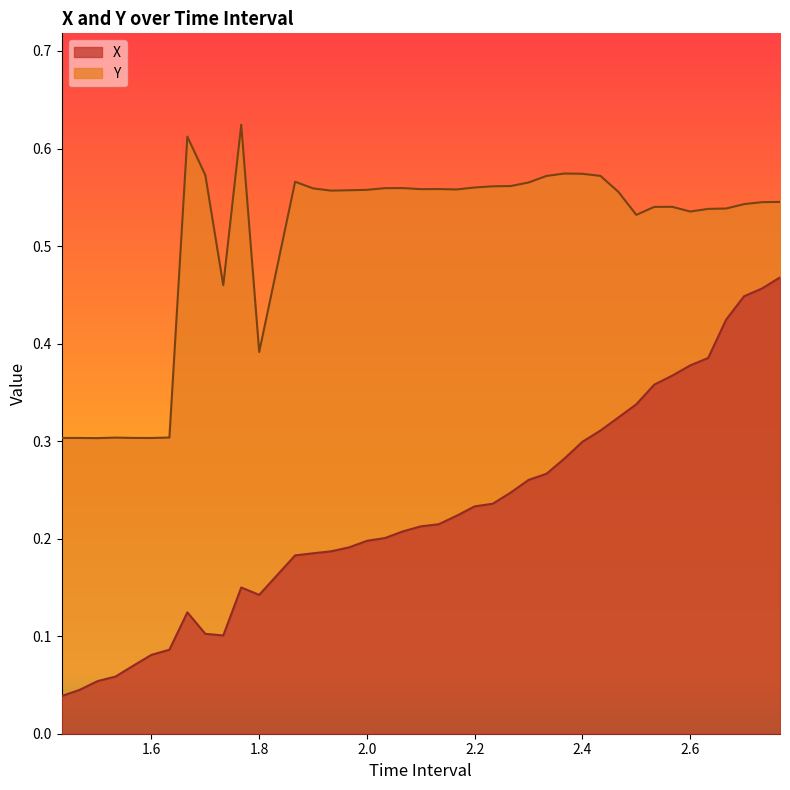

How many lines are shown in the chart?

2